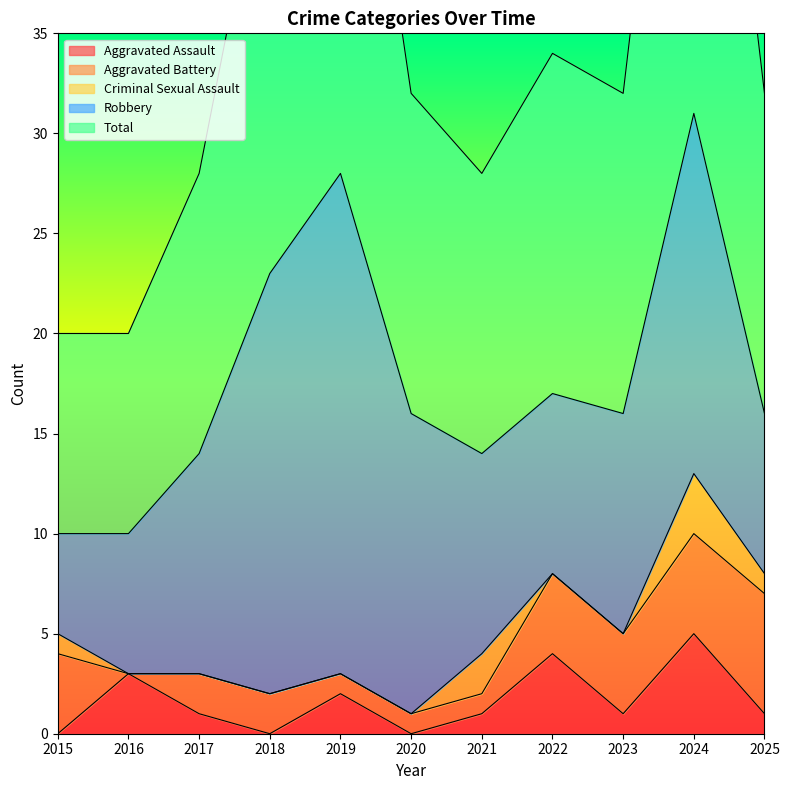

Which category has the lowest value in the Aggravated Assault series?

2015